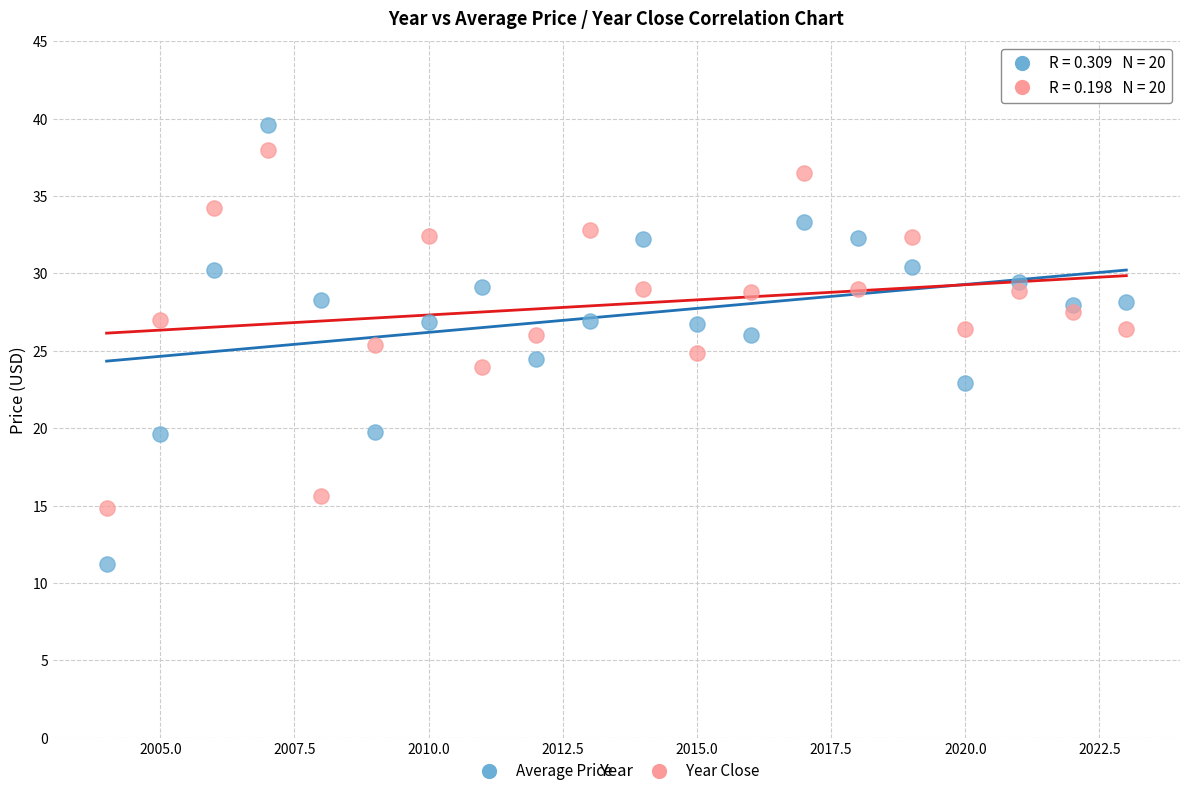

Which series has the largest Y range (max minus min)?

Average Price